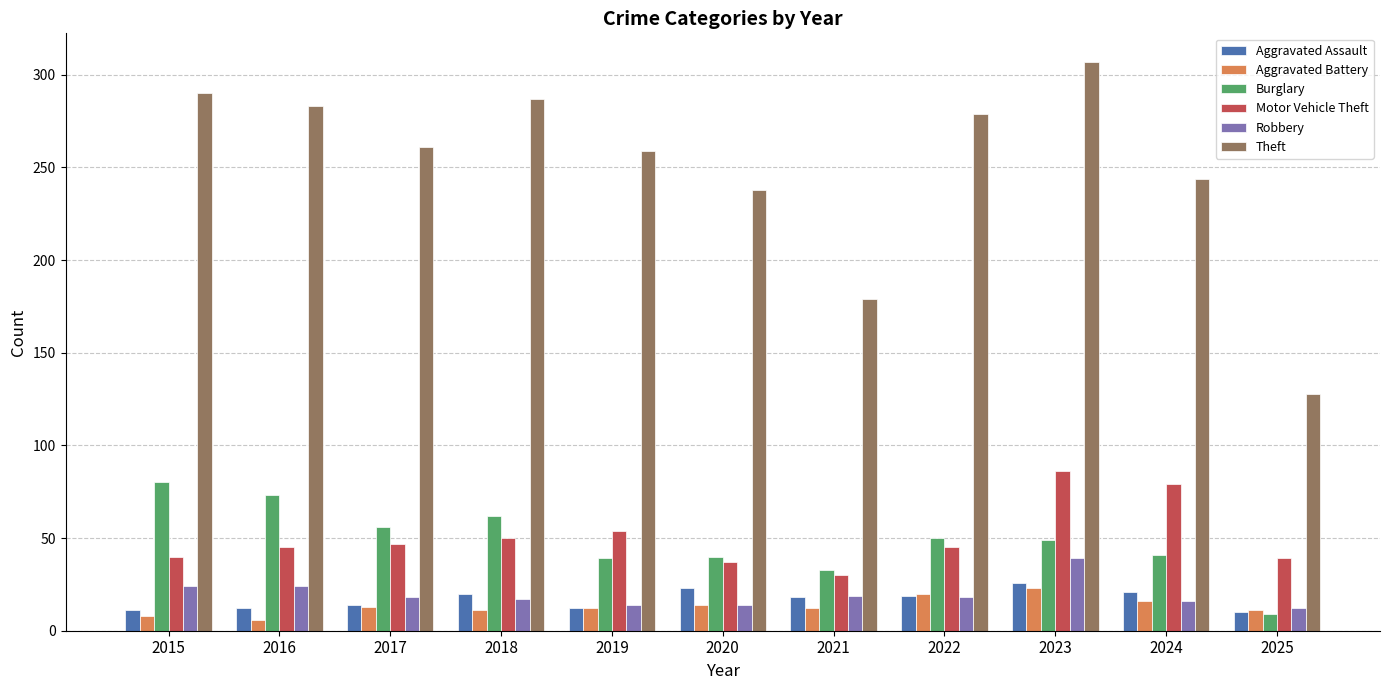

Which series has the largest total across all categories?

Theft